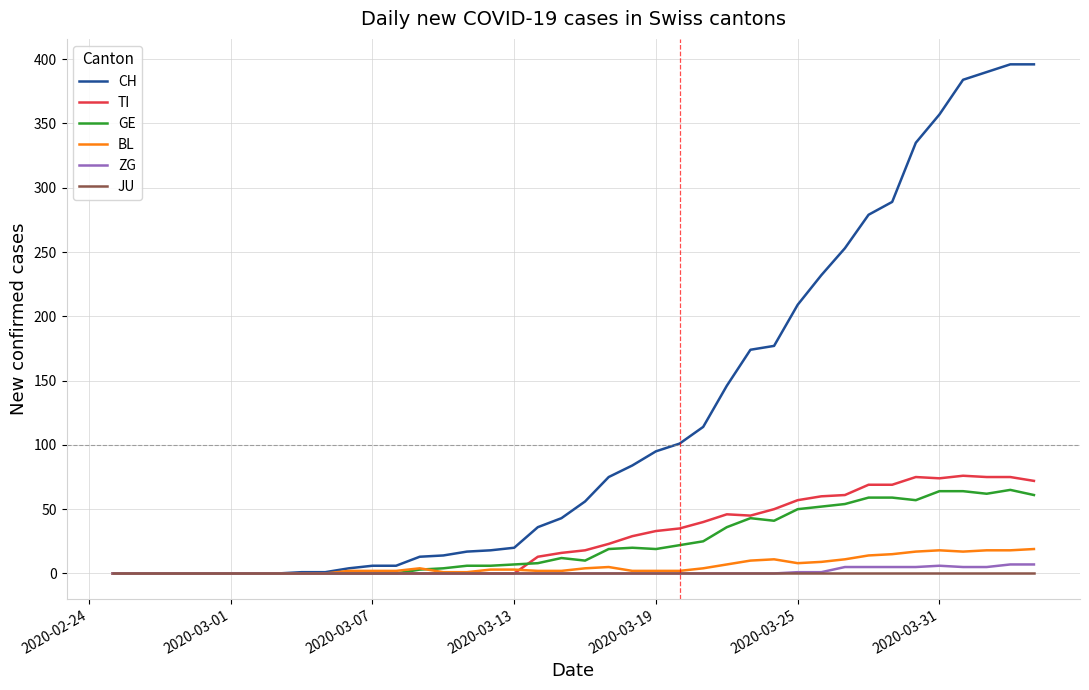

Which series has the largest total across all categories?

CH